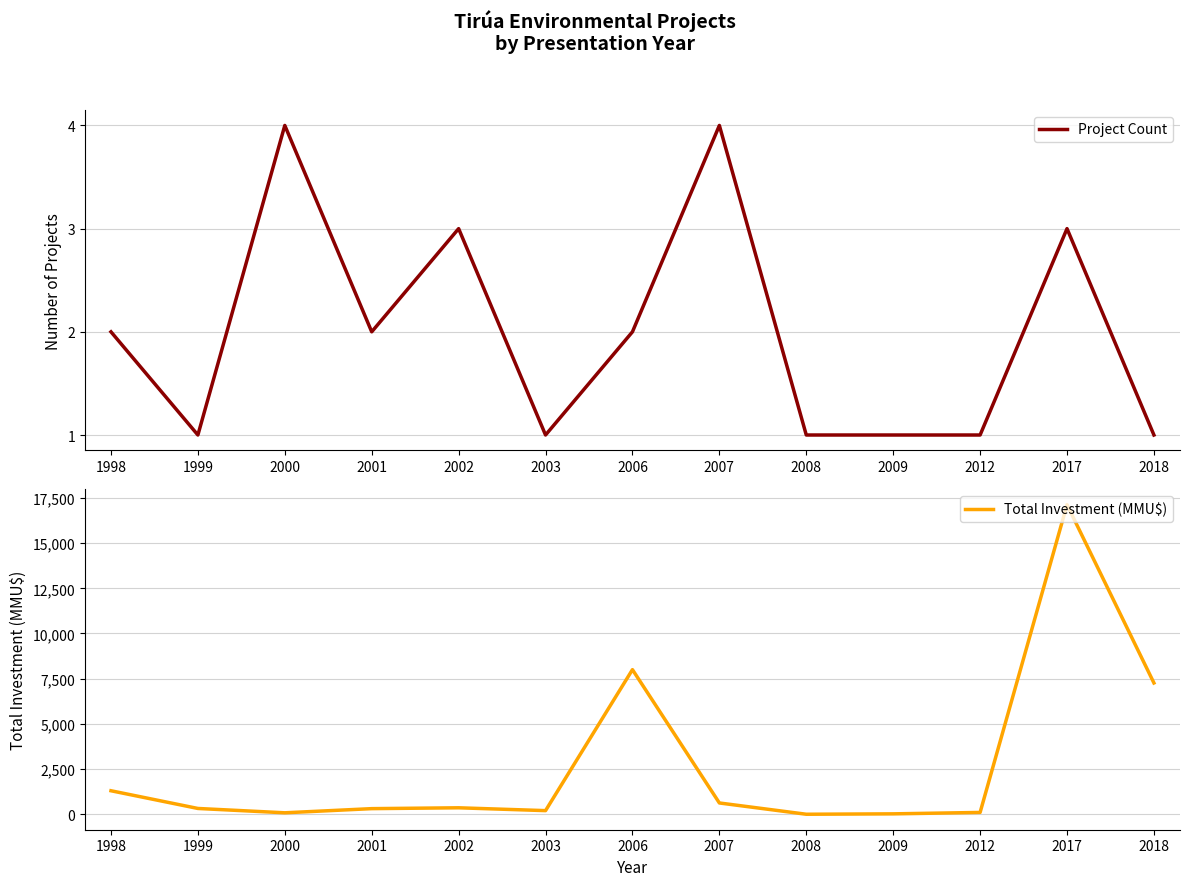

The value of Total Investment (MMU$) at 2012 is 164. True or false?

False